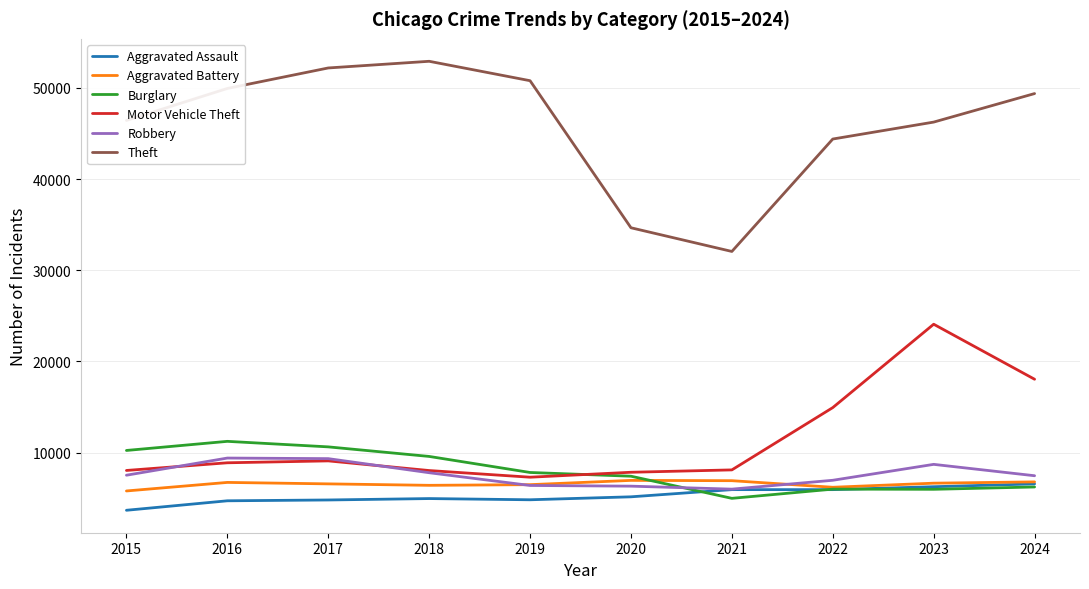

The value of Aggravated Assault at 2018 is 6731. True or false?

False